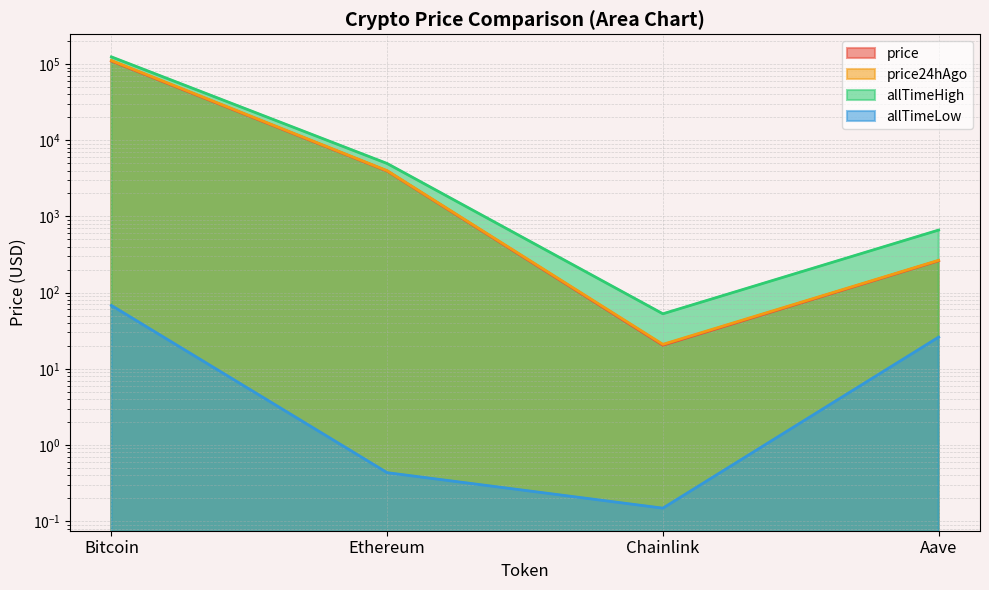

At which category does price reach its first local valley?

Chainlink